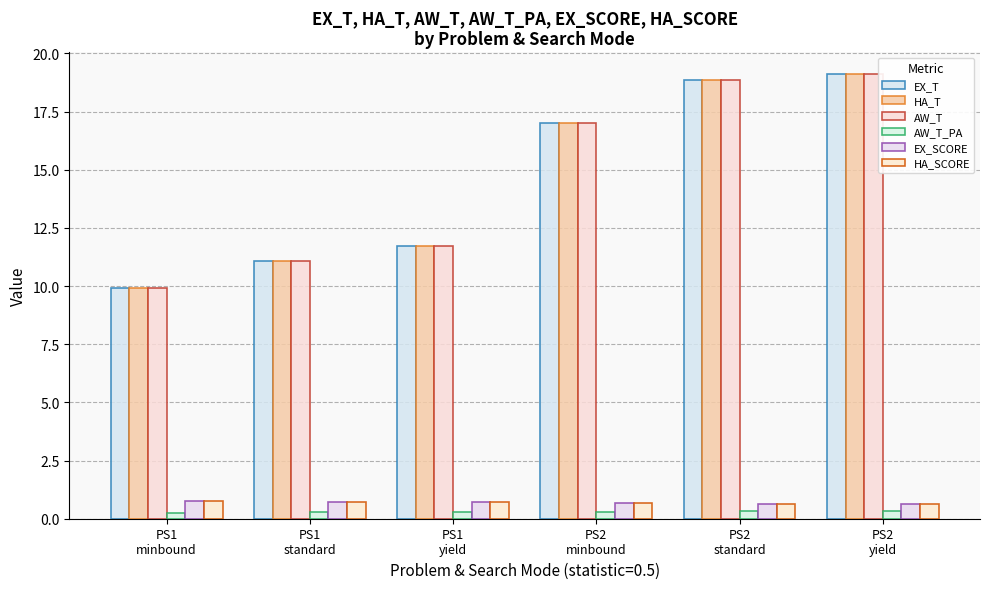

How many bars are there in each group?

6